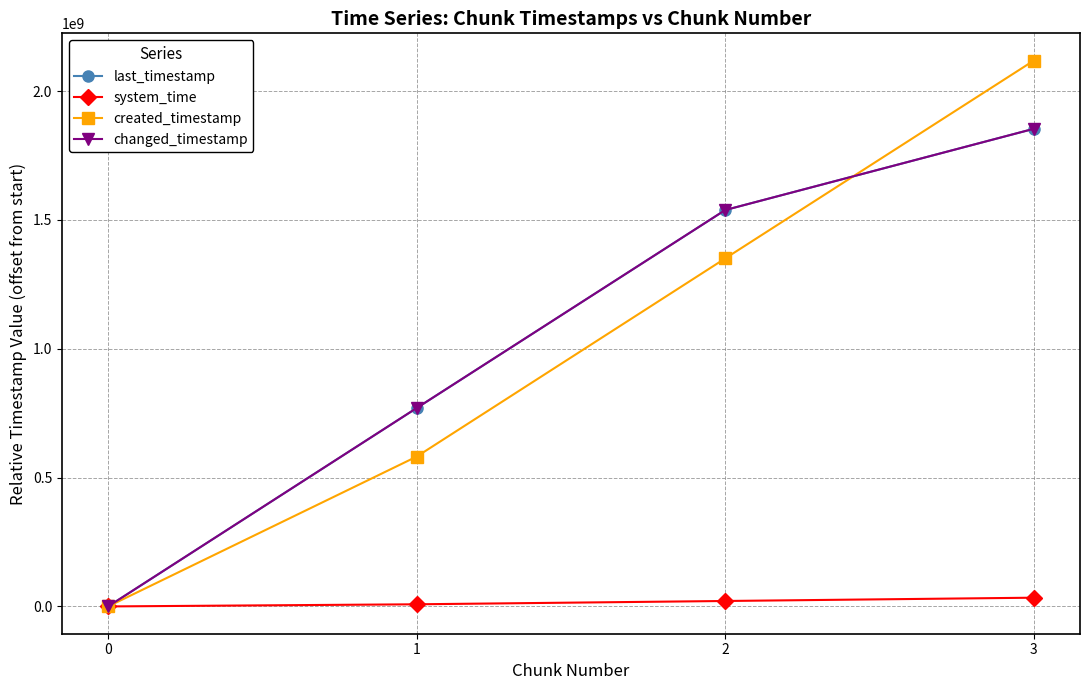

At which category does the chart reach its peak across all series?

3